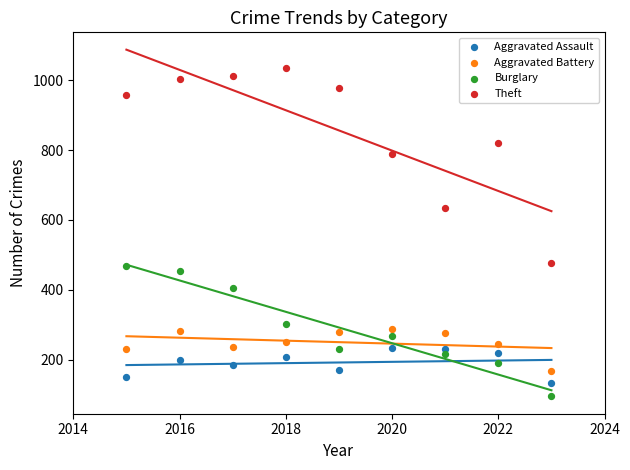

What is the X range (max minus min) for the scatter plot?

8